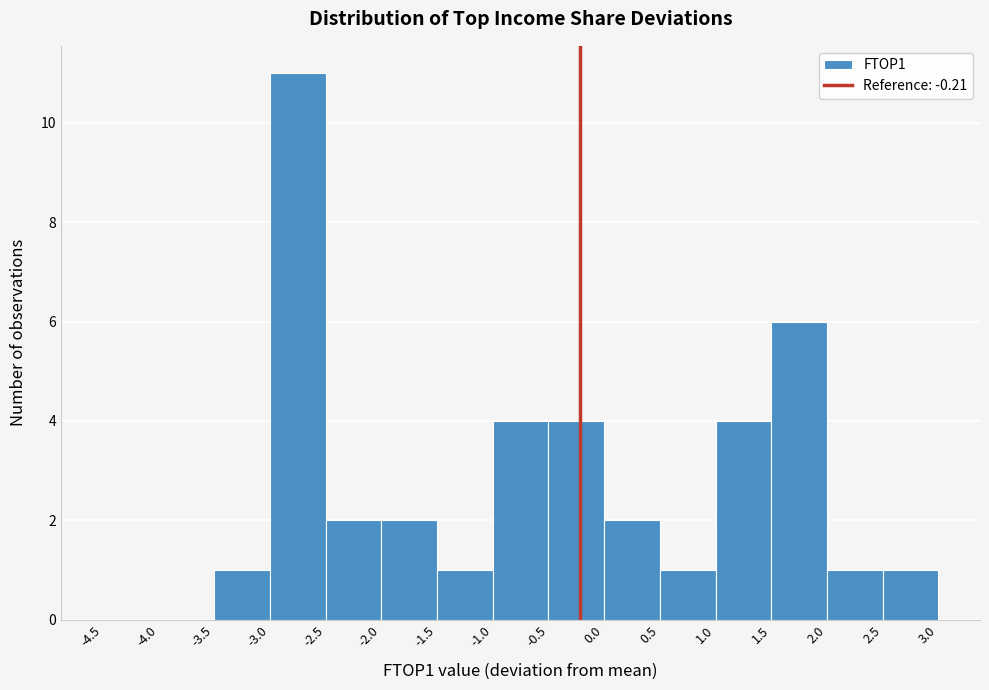

How tall is the bar that spans 1.5 to 2.0 on the x-axis? The values are not printed on the chart, so give them approximately, as read against the axis.

6